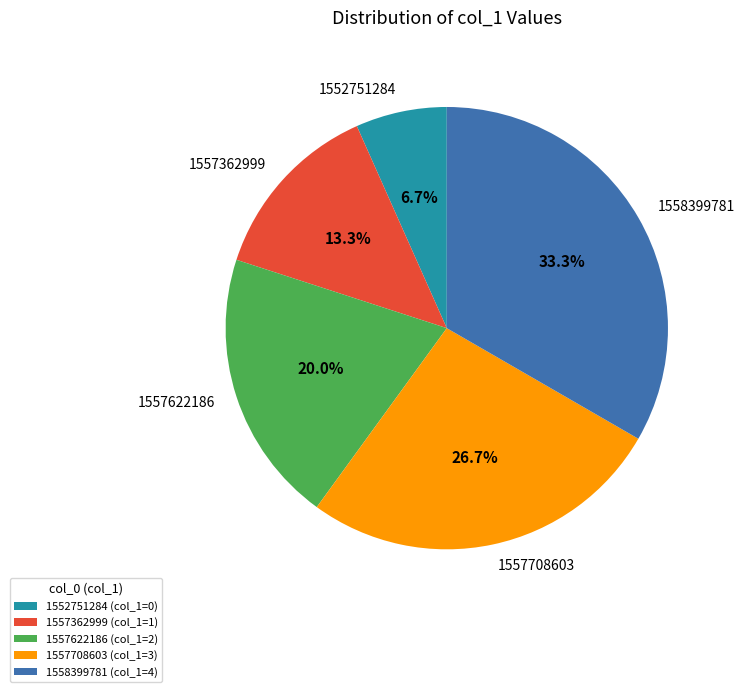

Does 1557622186 represent more than half of the total?

No